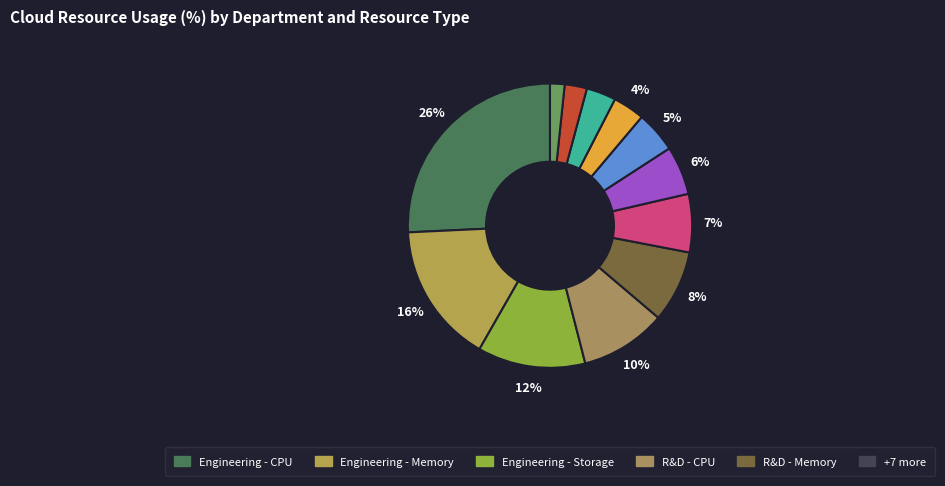

Is there a majority slice in this chart?

No